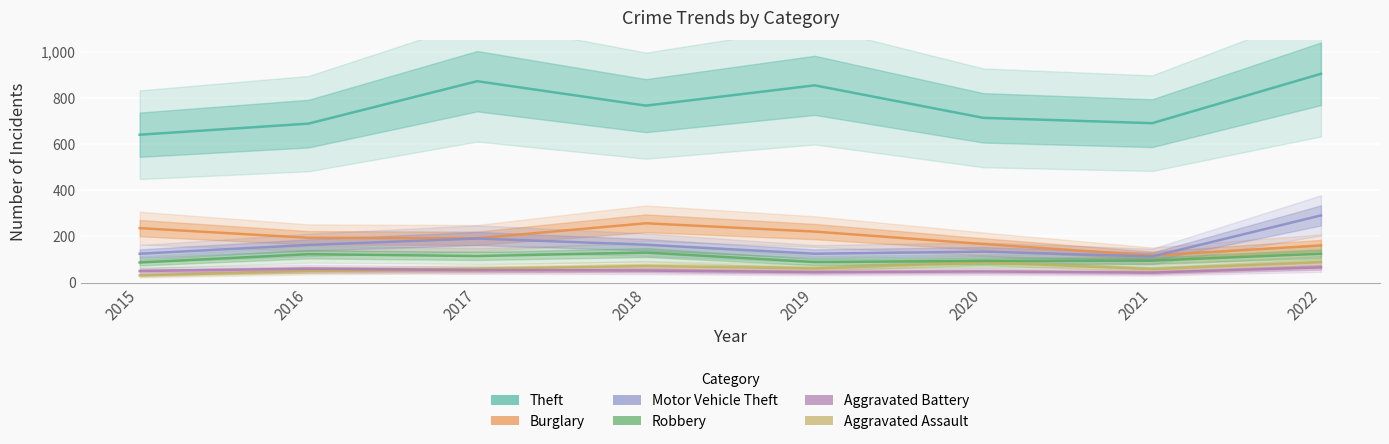

Is it true that Aggravated Battery equals 70 at 2020?

False